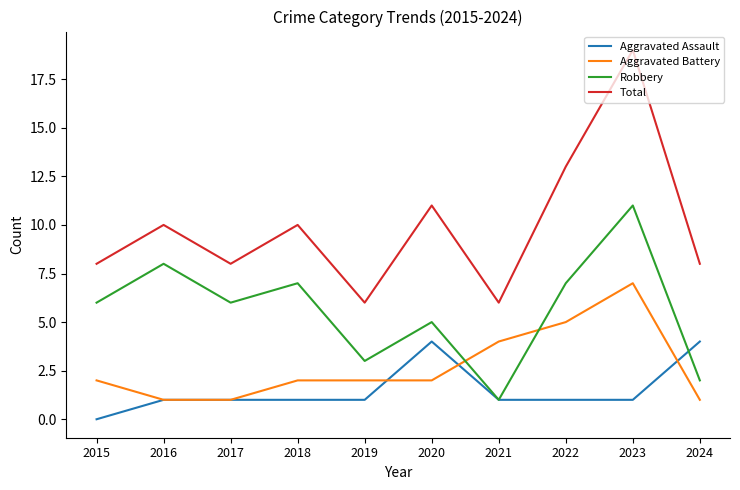

The value of Aggravated Battery at 2022 is 5. True or false?

True